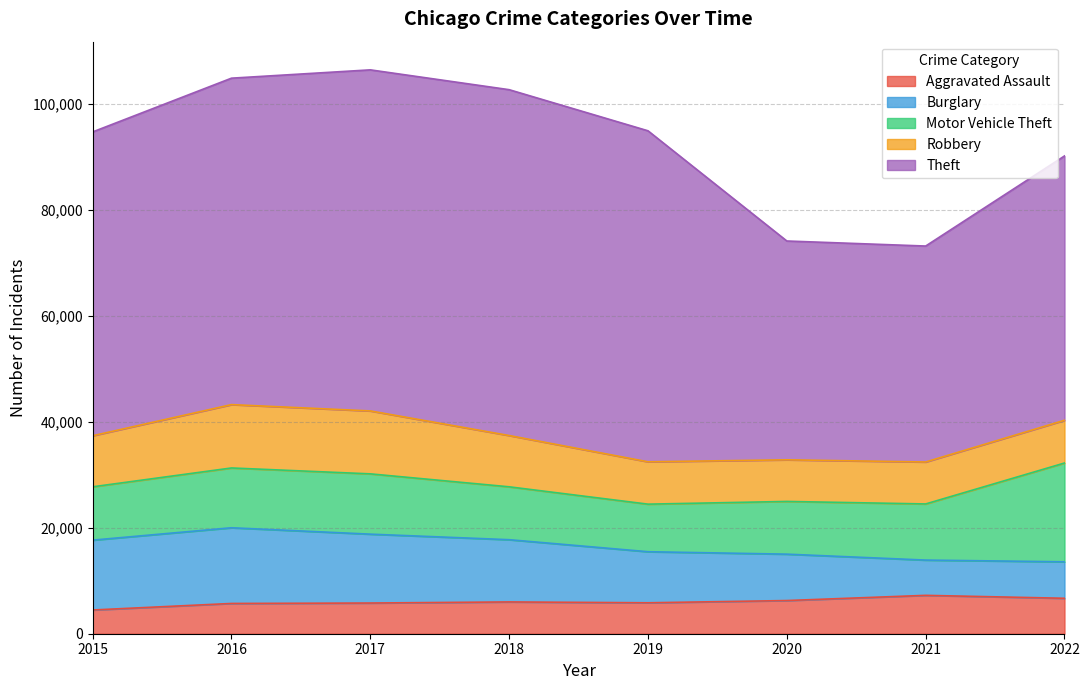

List the series in order of their peak value, lowest first.

Aggravated Assault, Robbery, Burglary, Motor Vehicle Theft, Theft